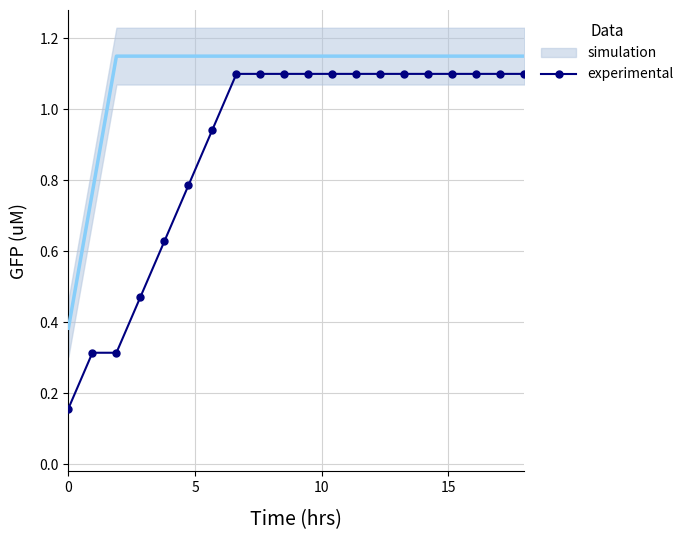

Reading left to right, extract all data points from this chart.

0.2	0.3	0.3	0.5	0.6	0.8	0.9	1.1	1.1	1.1	1.1	1.1	1.1	1.1	1.1	1.1	1.1	1.1	1.1	1.1